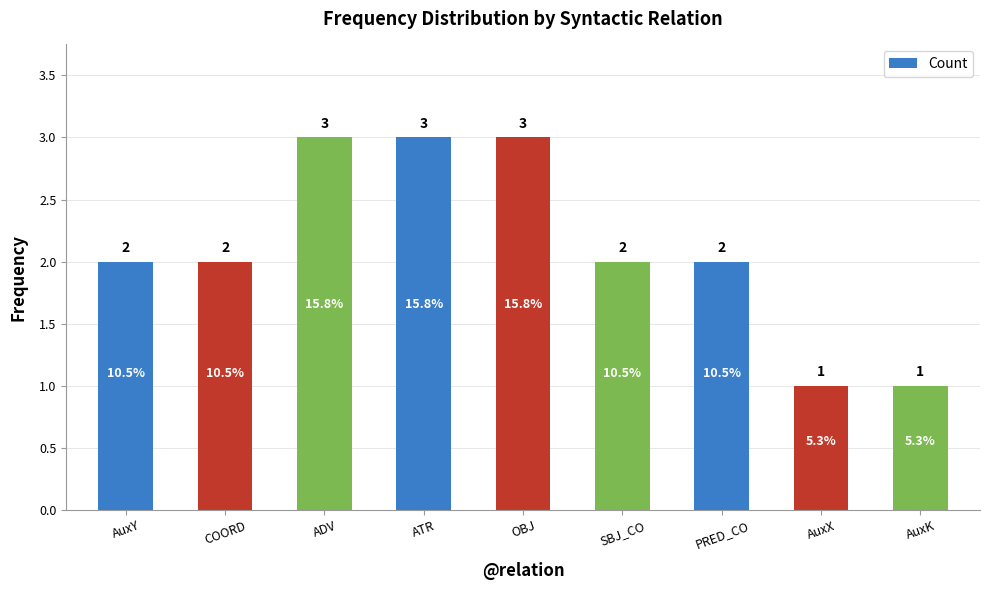

The value at SBJ_CO is 2. True or false?

True